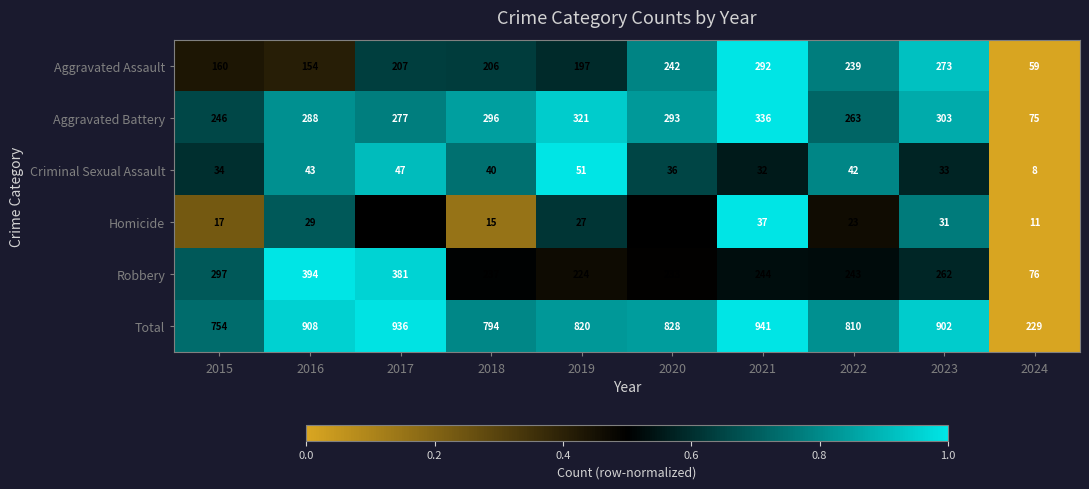

At 2017, list the series in order from smallest to largest.

Homicide, Criminal Sexual Assault, Aggravated Assault, Aggravated Battery, Robbery, Total